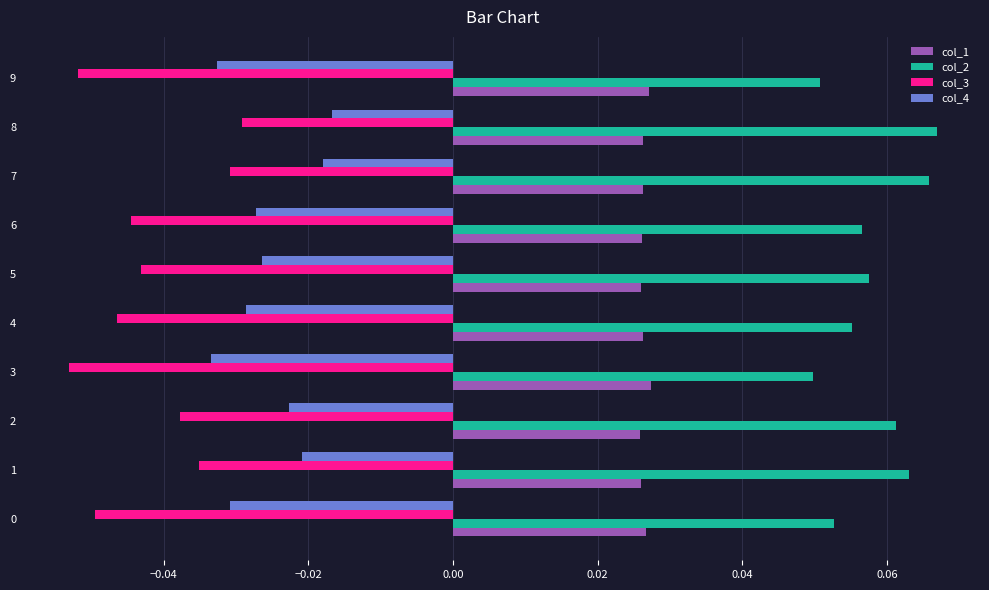

List the series in order of their overall mean, highest first.

col_2, col_1, col_4, col_3